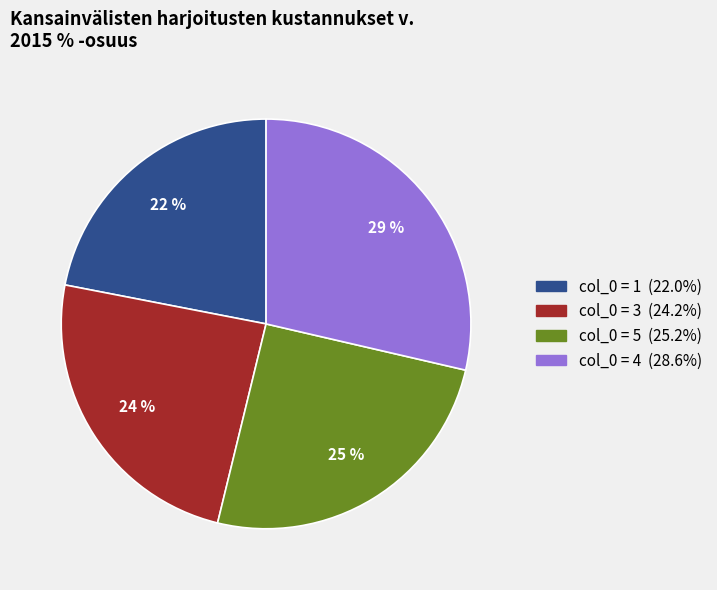

Is there any slice that represents more than half of the pie?

No